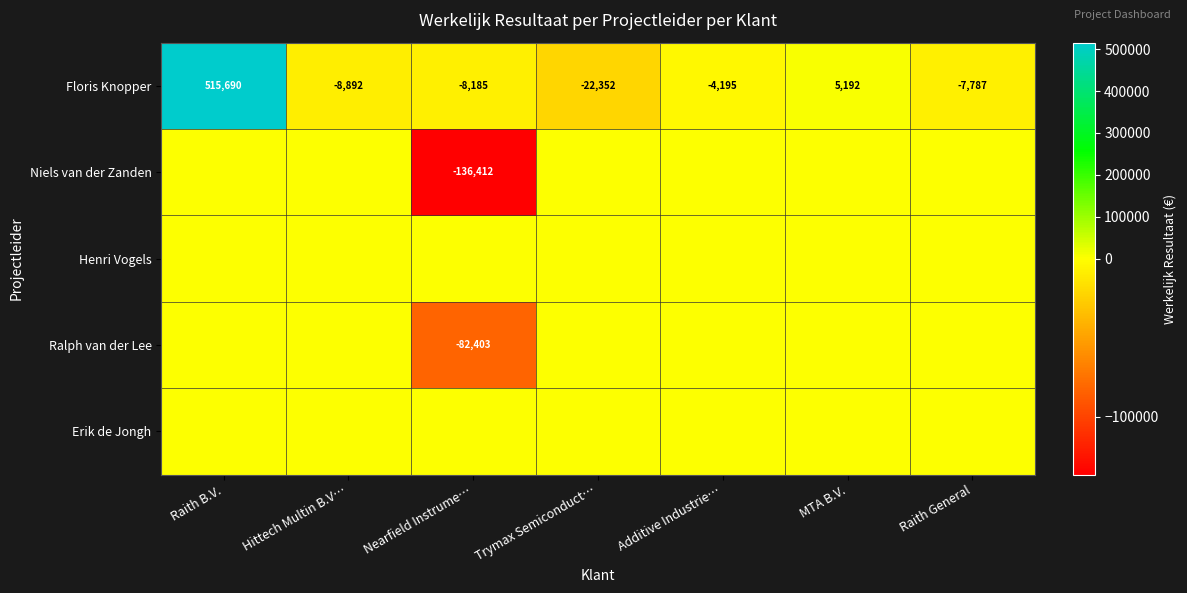

What is the sum of all Floris Knopper values?

469471